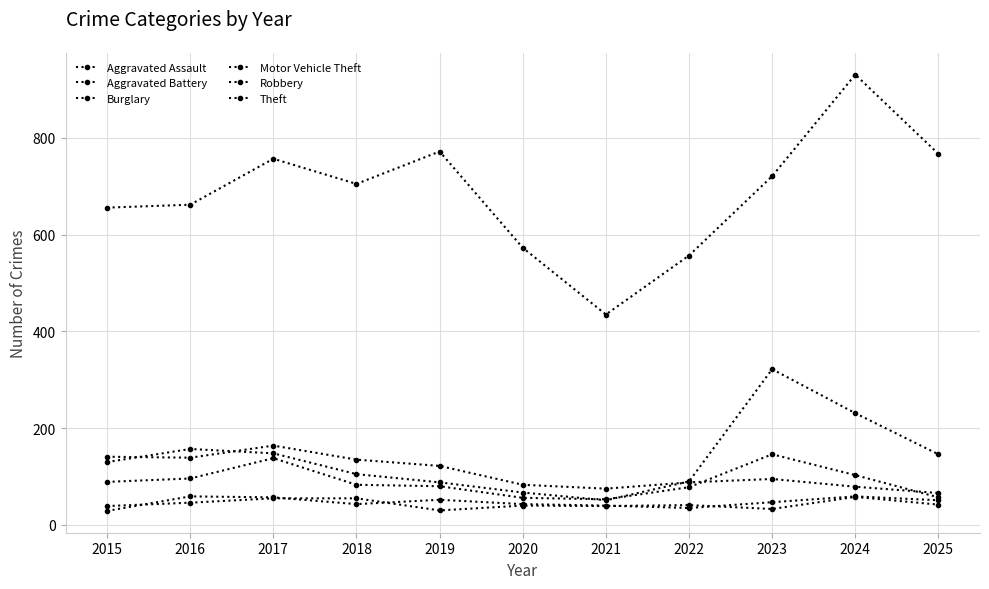

After their last crossing, which series has the higher values: Robbery or Burglary?

Burglary